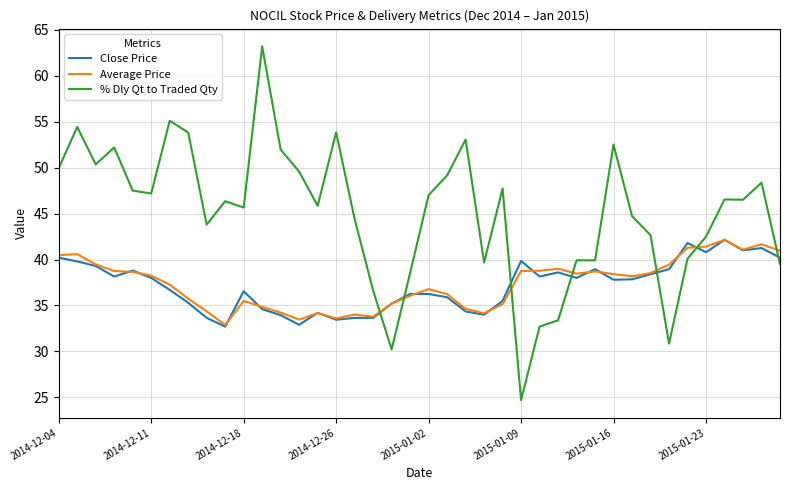

Which series has the largest total across all categories?

% Dly Qt to Traded Qty